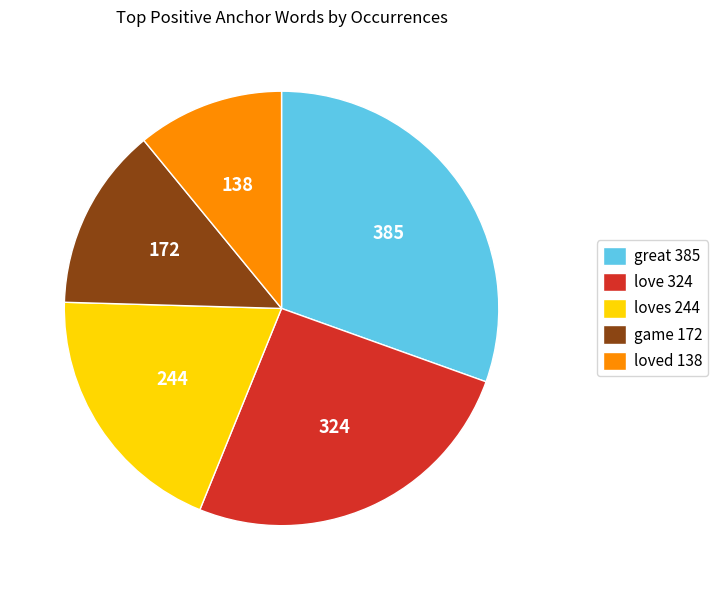

How many slices are in this pie chart?

5